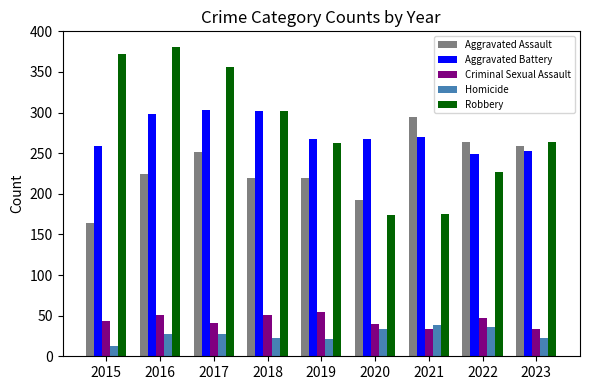

Count the number of categories in the chart.

9